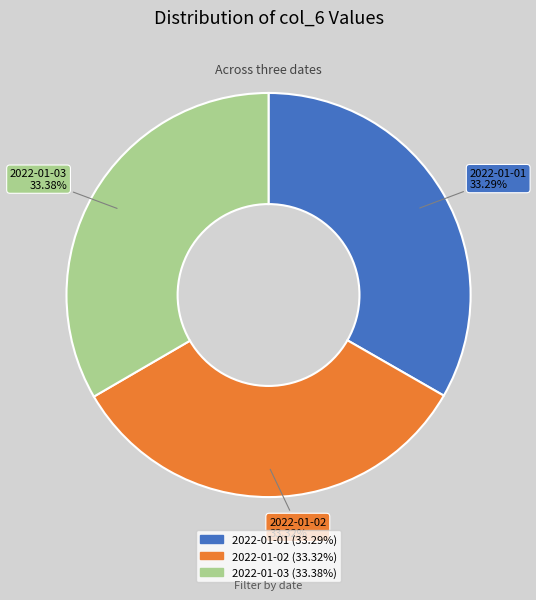

How much of the chart is everything except 2022-01-01?

66.7%